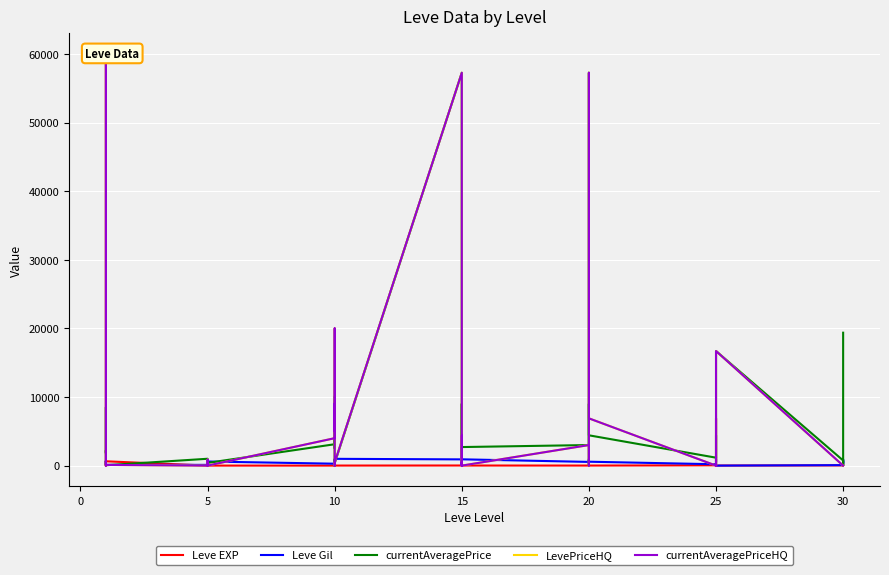

Rank the series at 10 from highest to lowest value.

LevePriceHQ, currentAveragePriceHQ, currentAveragePrice, Leve Gil, Leve EXP